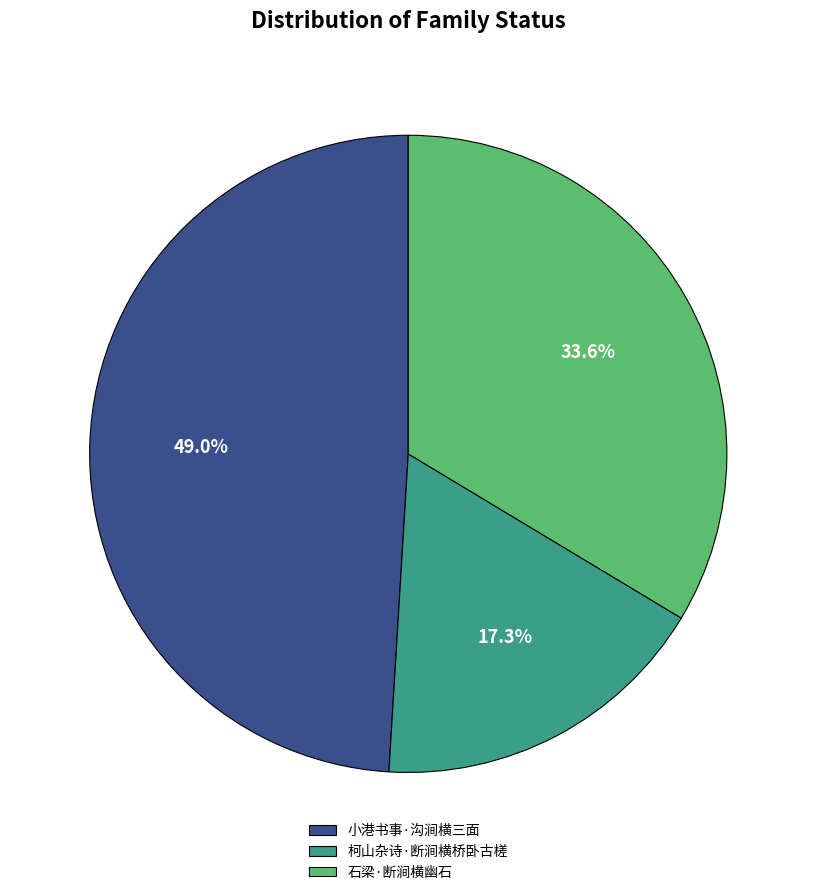

To the nearest percent, what percentage of the pie is 柯山杂诗·断涧横桥卧古槎?

17%